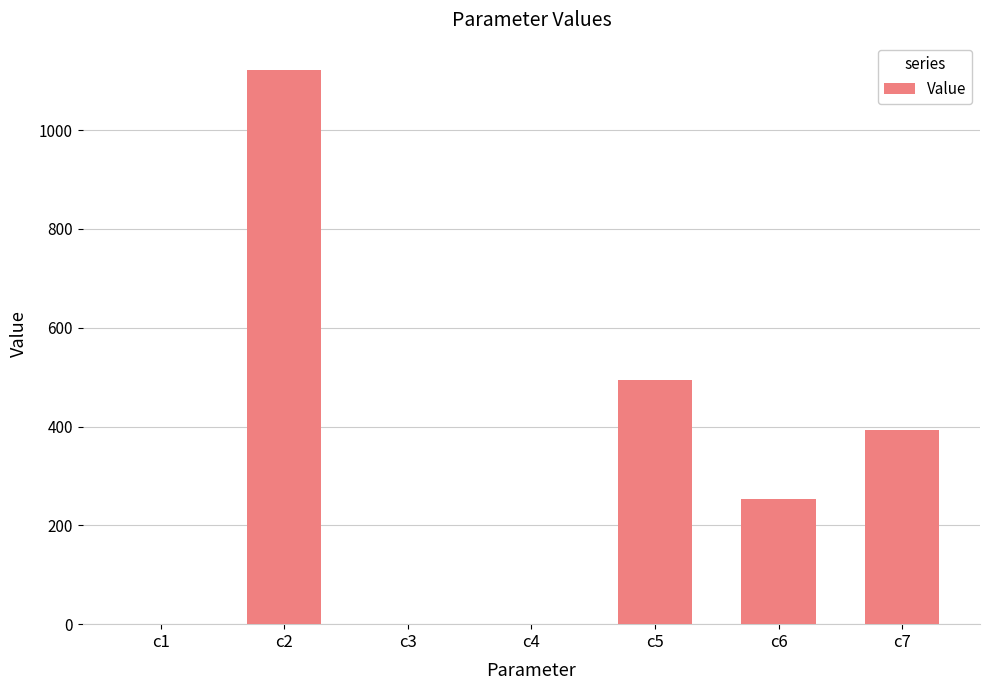

At which category does the chart reach its peak across all series?

c2